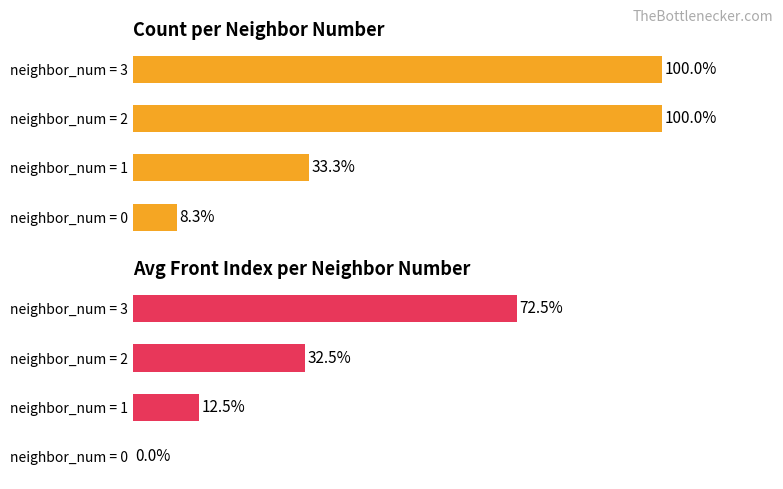

What is the value of the avg_front_index bar at the 4th from the left?

72.5